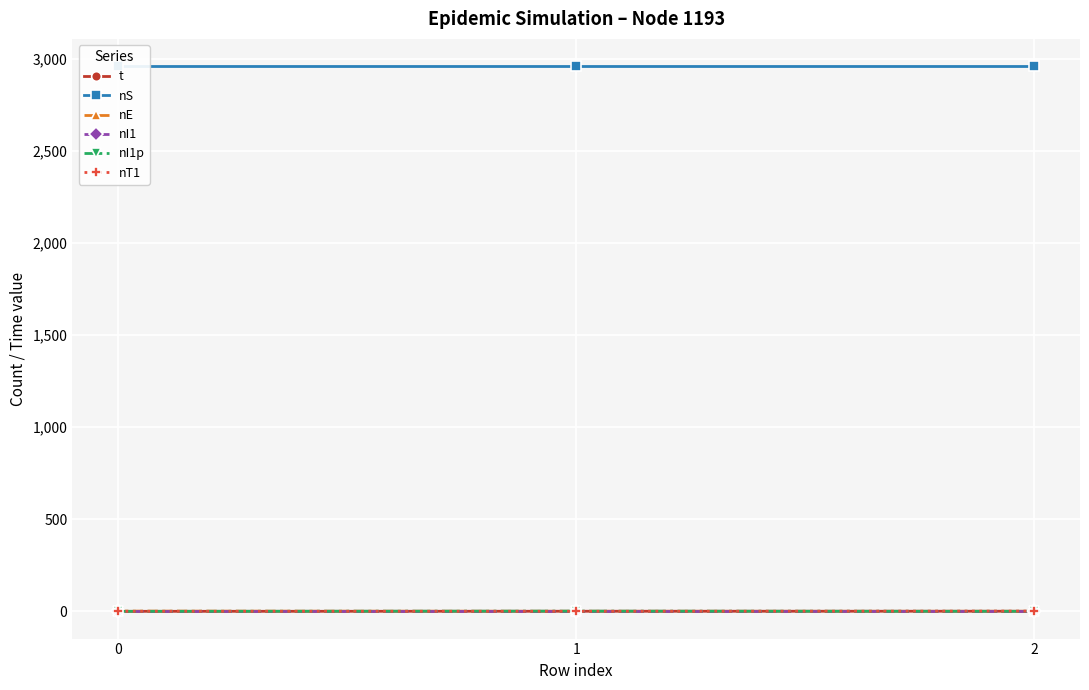

Rank the series at 1 from lowest to highest value.

nE, nI1, nT1, t, nI1p, nS